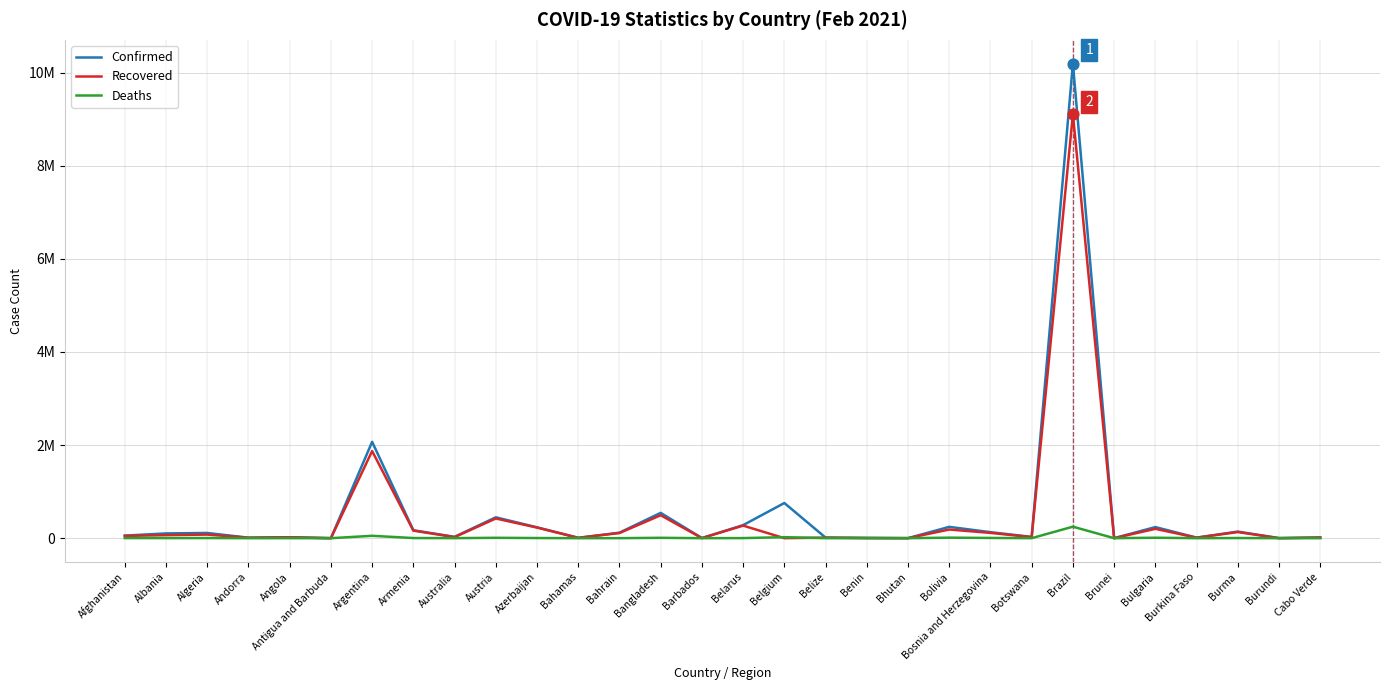

What are all the series names shown in the legend?

Confirmed, Recovered, Deaths